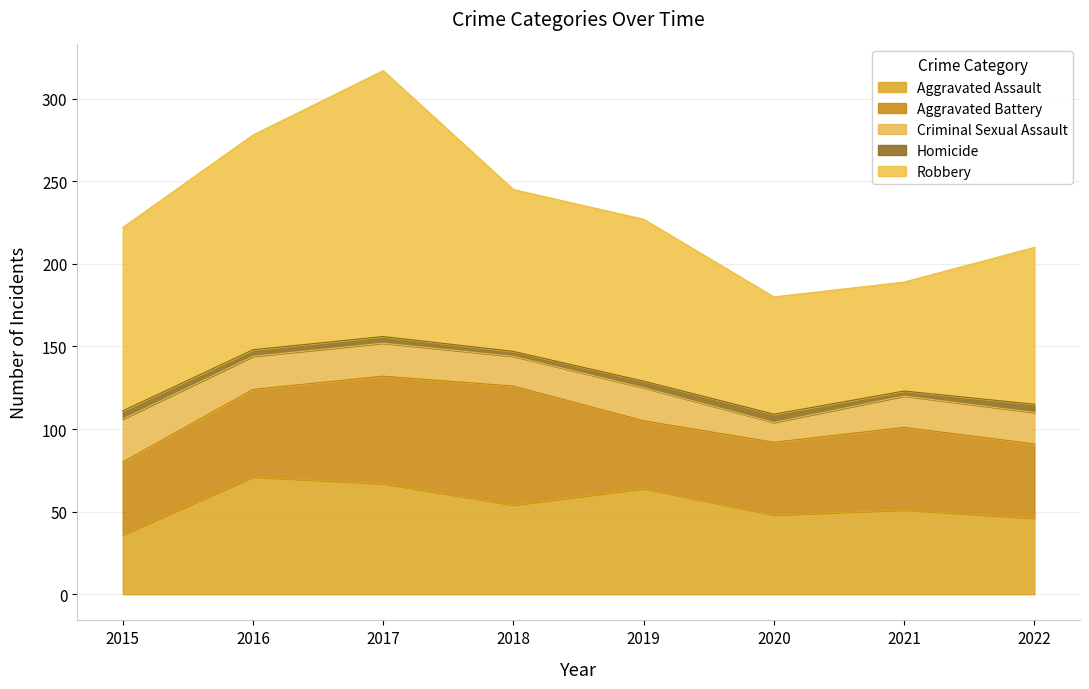

At which category does Aggravated Battery reach its first local peak?

2018